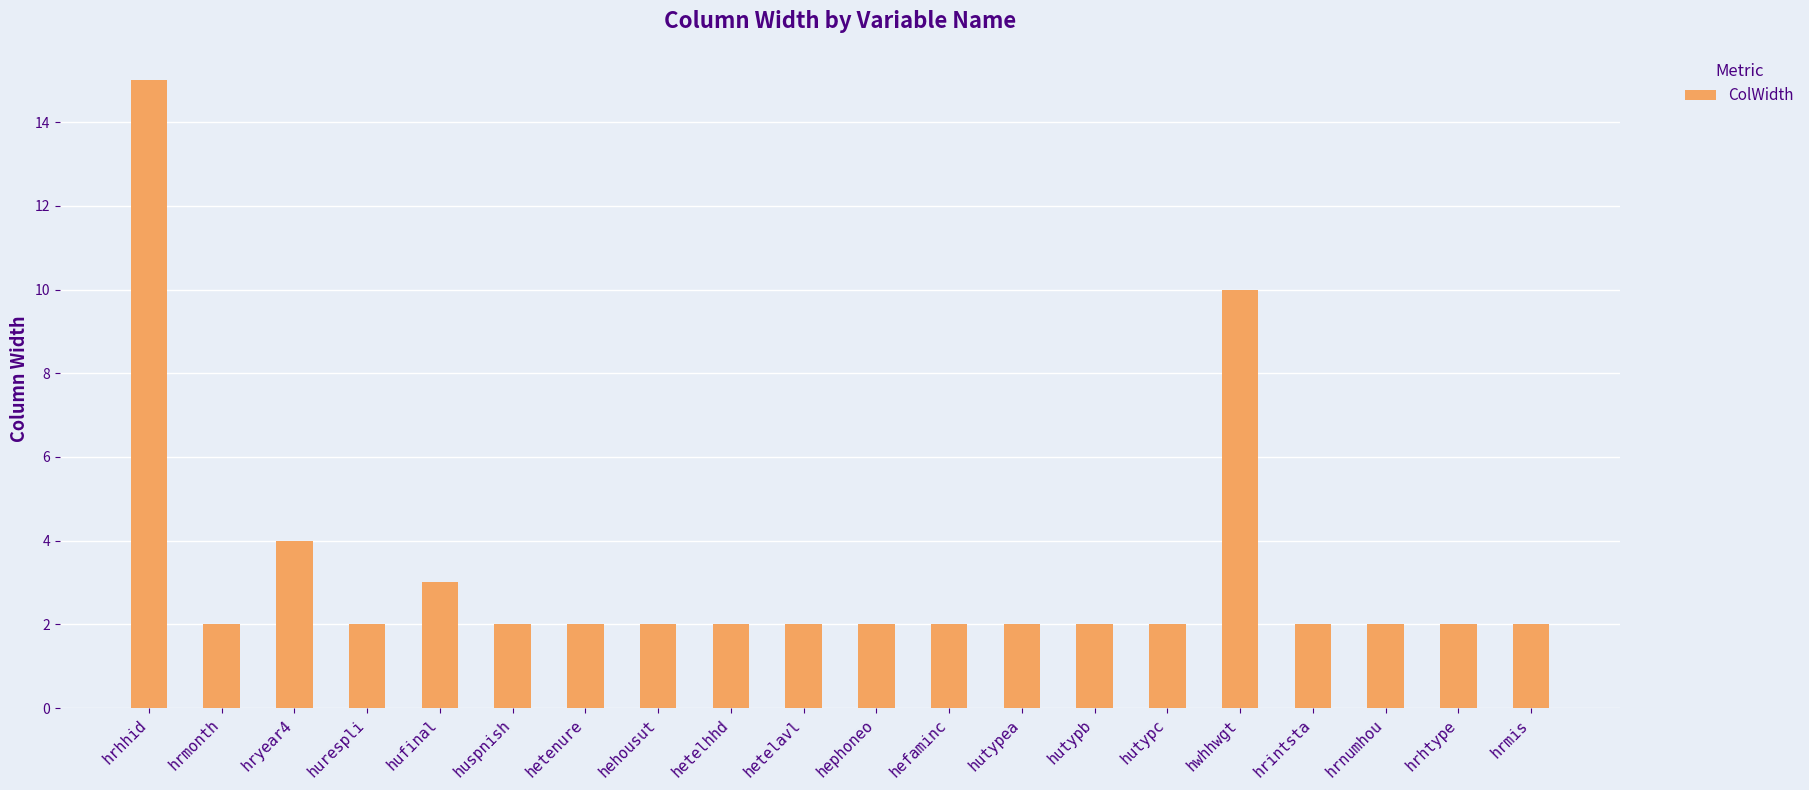

What is the label of the 16th bar from the left?

hwhhwgt